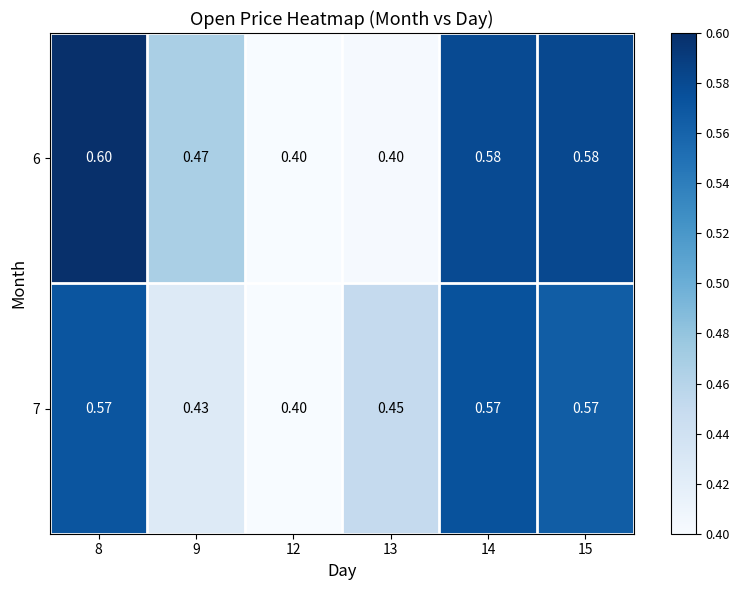

Which series has the largest range (max minus min)?

6